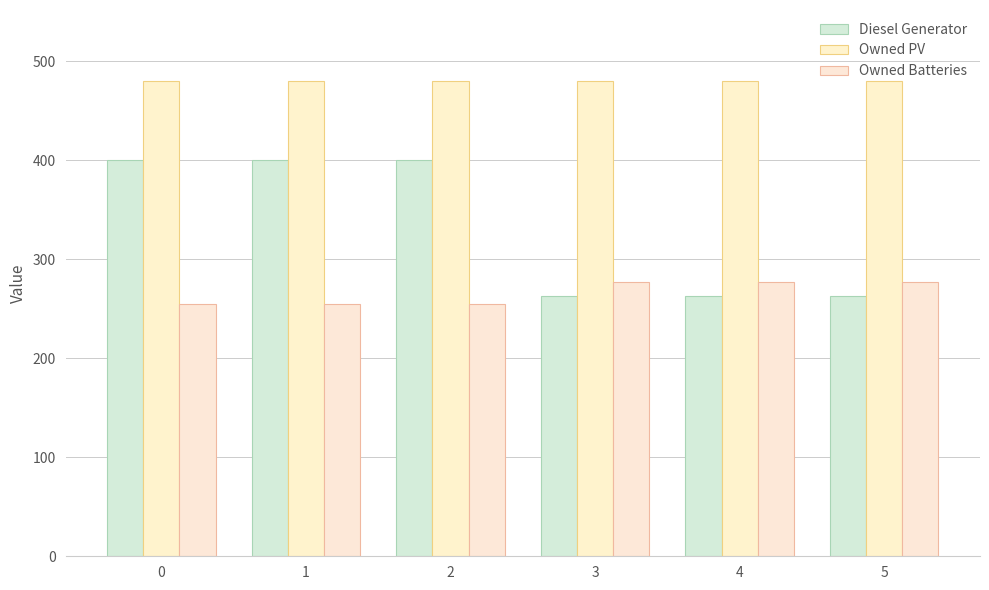

Which series has the largest total across all categories?

Owned PV